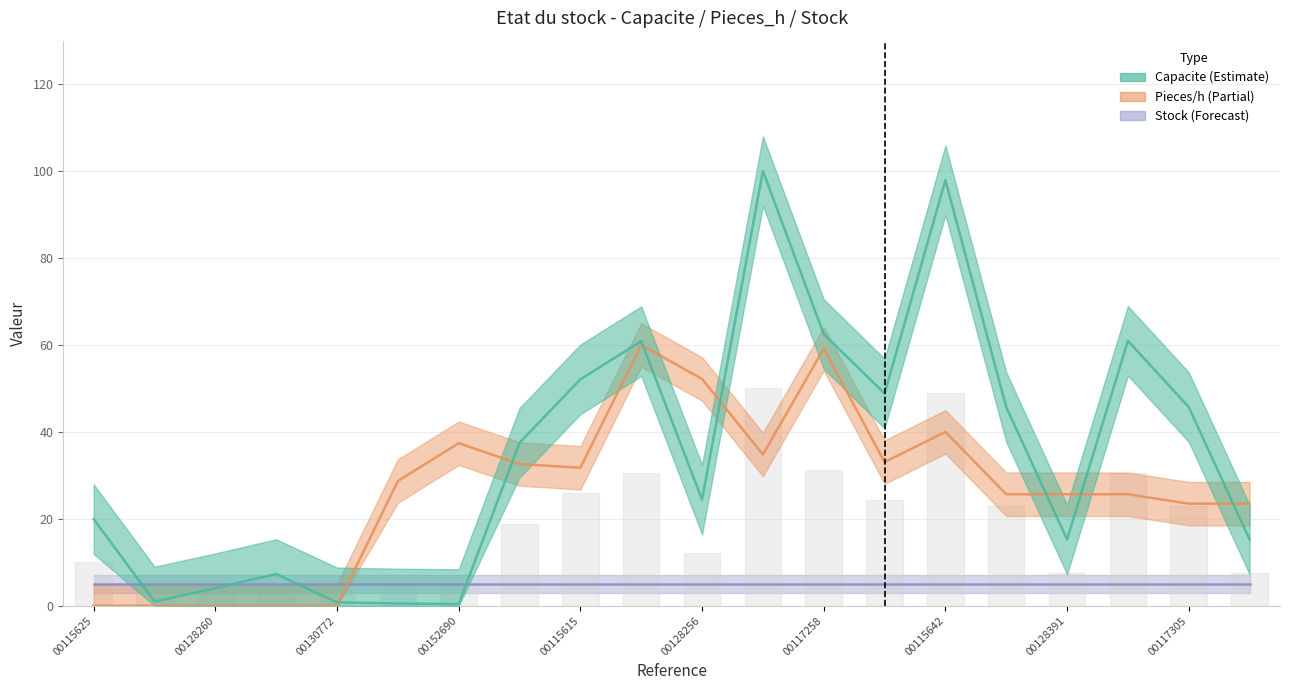

Where do Capacite and Pieces_h first cross each other?

00130772 and 00152697